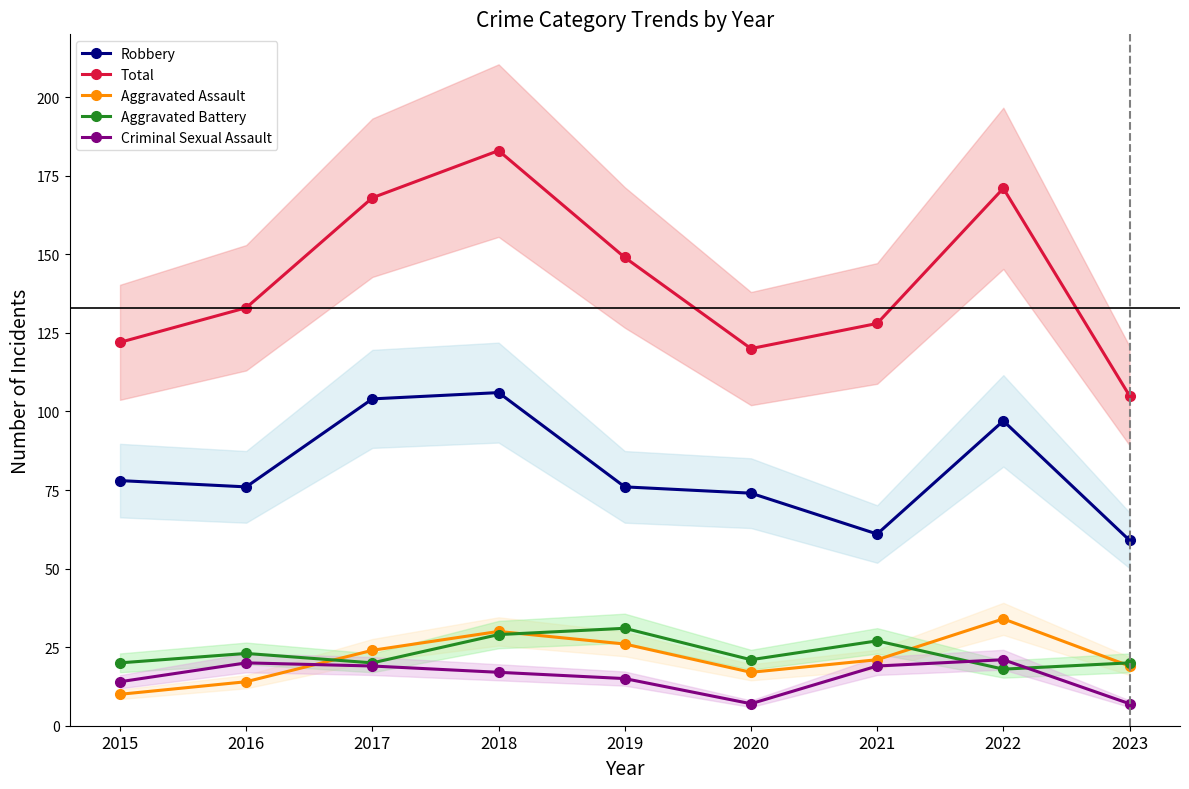

At how many categories does at least one series exceed 125?

6